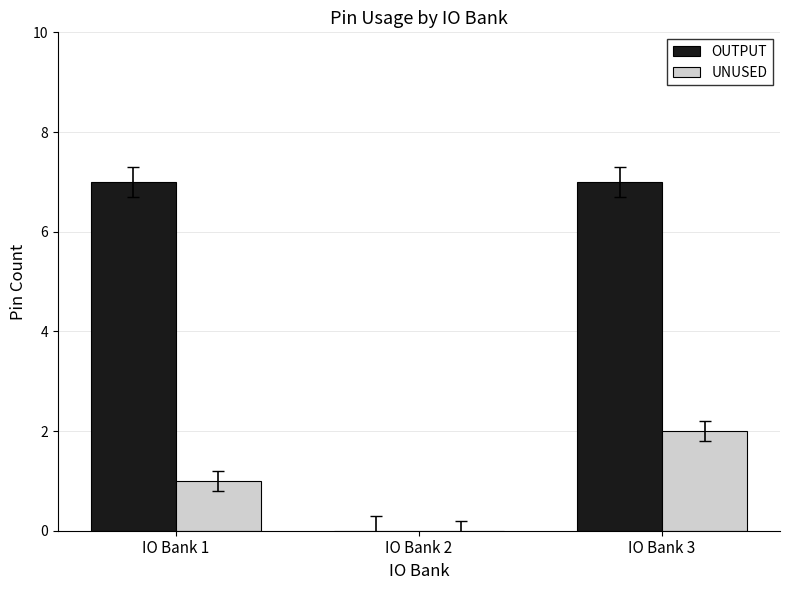

Between IO Bank 1 and IO Bank 3, which series saw the biggest shift?

UNUSED